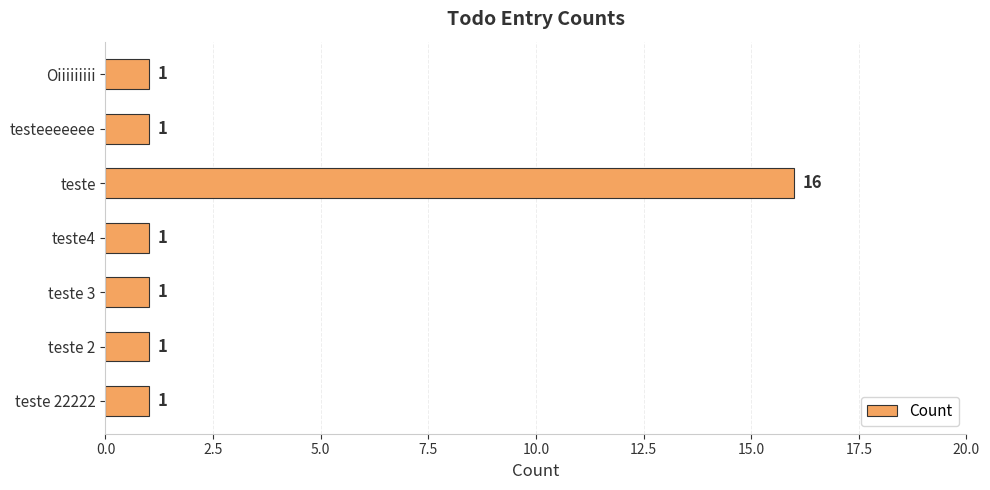

What is the ratio of the value at teste to the value at teste 3?

16.0